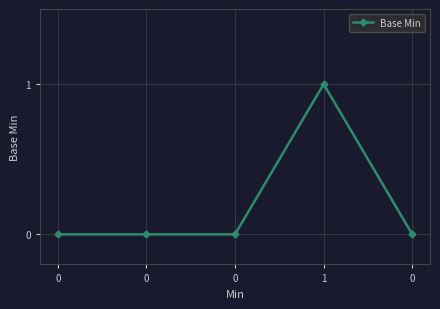

Count the number of data series in this chart.

1